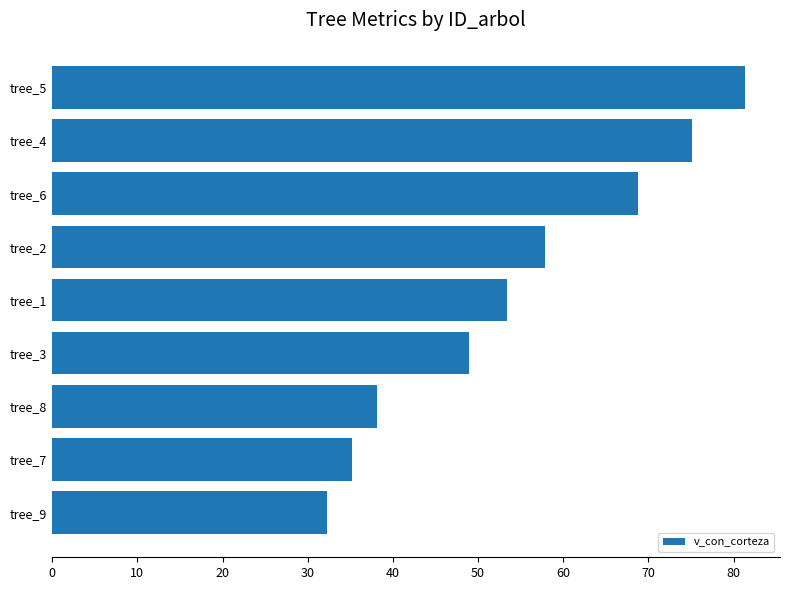

What is the difference between the second highest and minimum values?

42.8